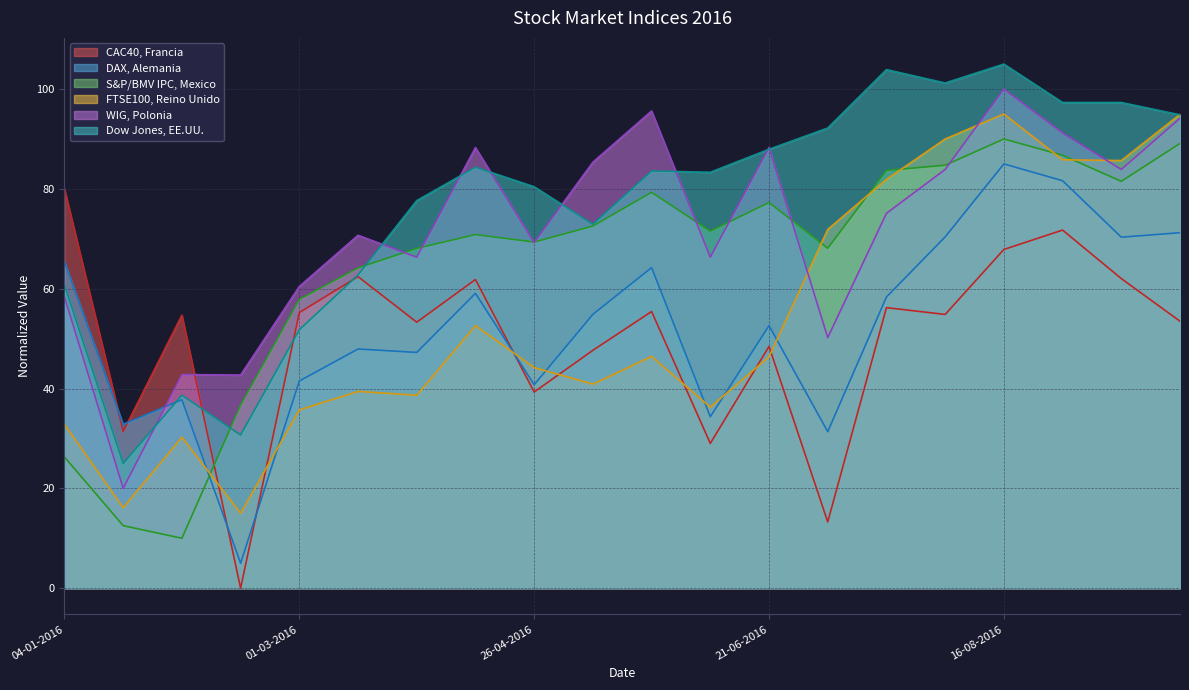

At which category is the sum across all series the highest?

16-08-2016